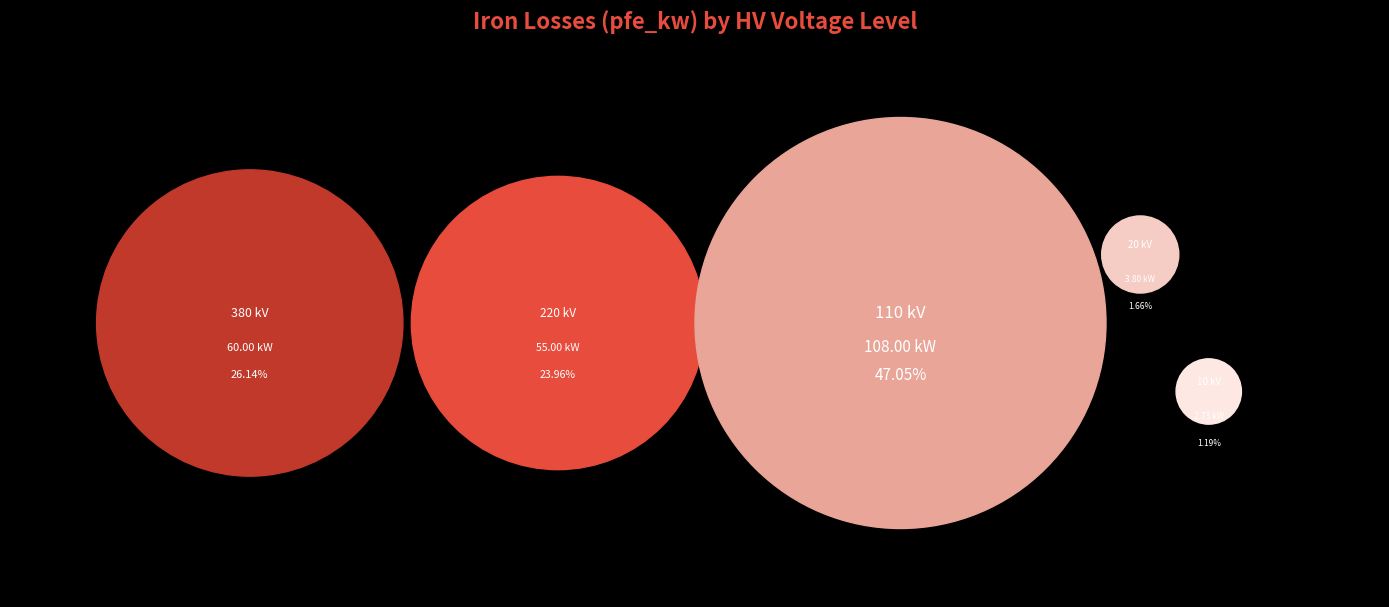

The 220 slice represents 24% of the pie. True or false?

True